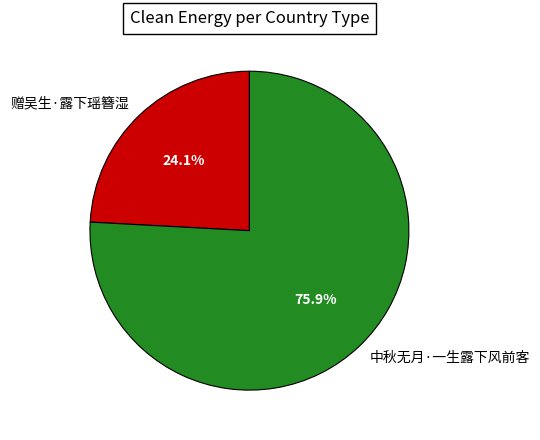

Which has a higher value, 赠吴生·露下瑶簪湿 or 中秋无月·一生露下风前客?

中秋无月·一生露下风前客